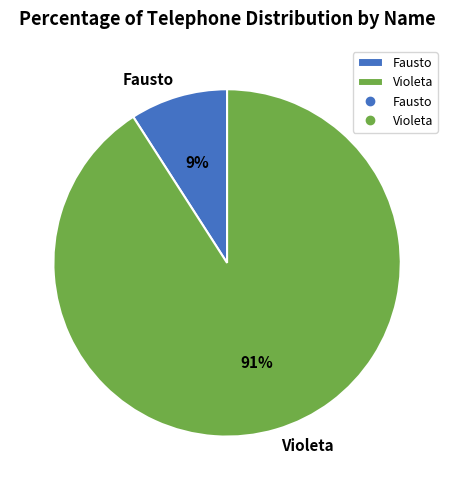

Count the number of slices in the pie.

2